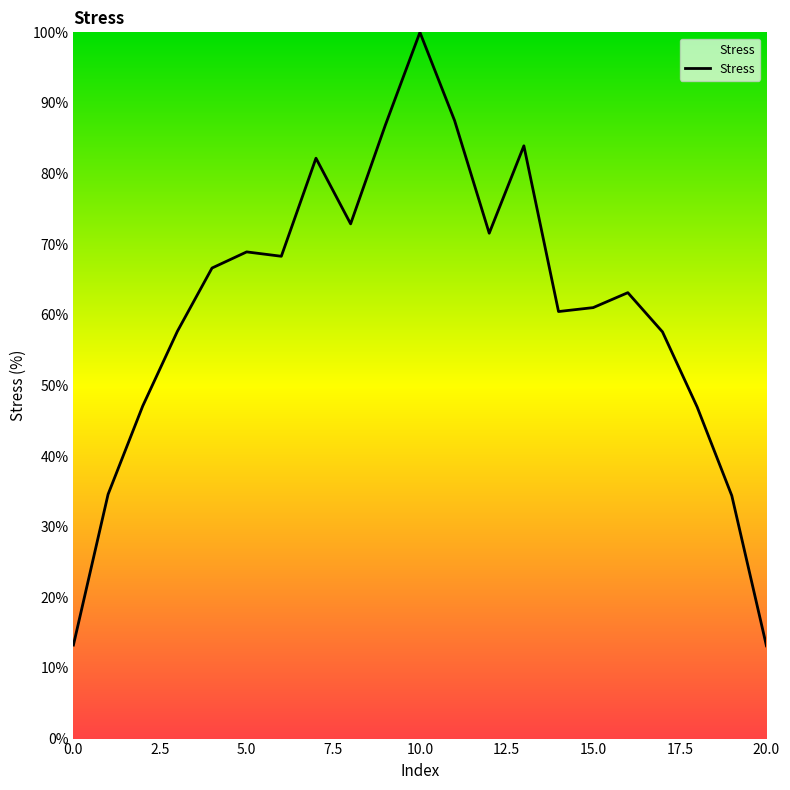

What is the minimum value shown in the chart?

13.1